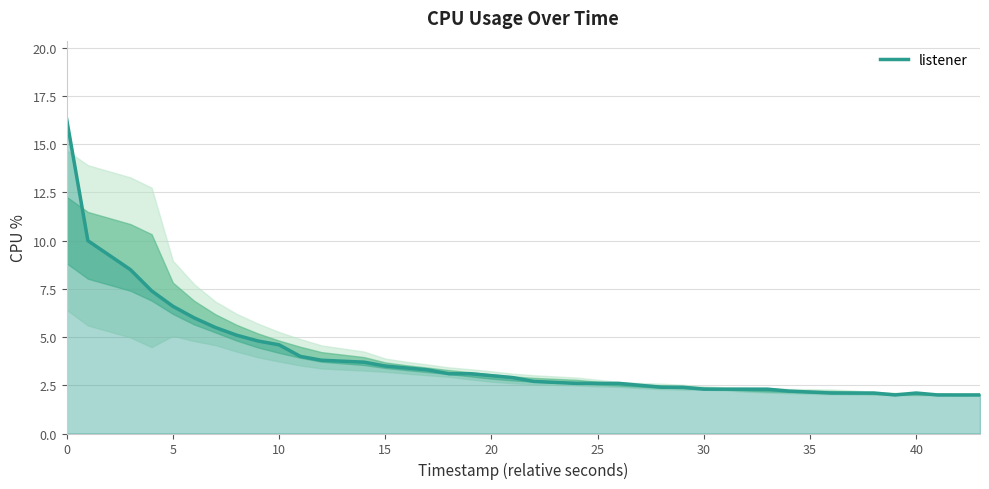

What is the sum of all values?

154.2